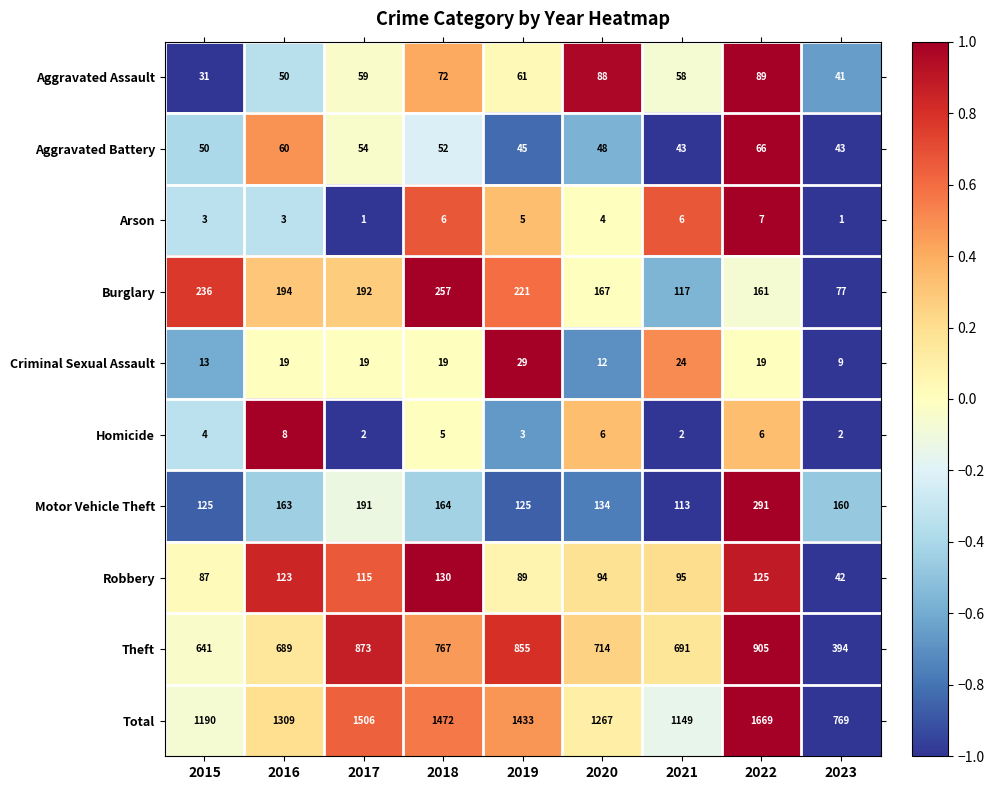

Which category has the highest value in the Theft series?

2022